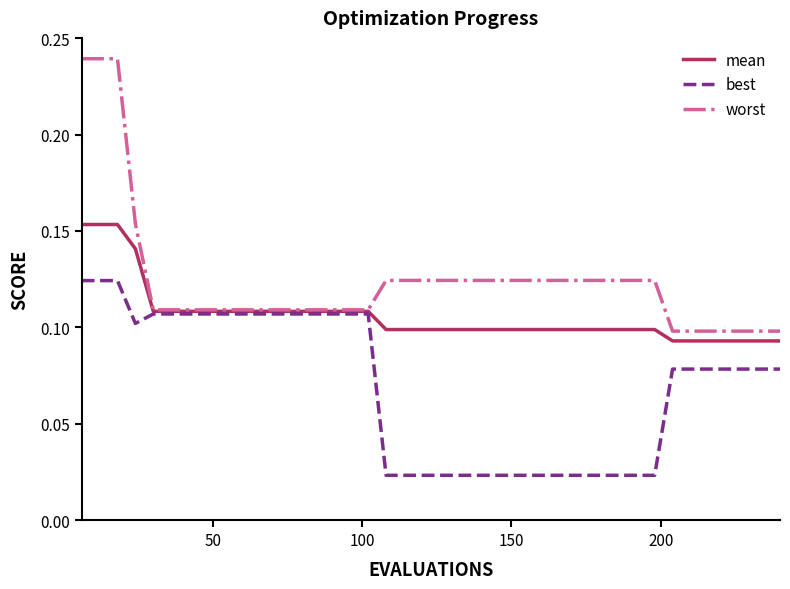

True or false: best and worst intersect in this chart.

False